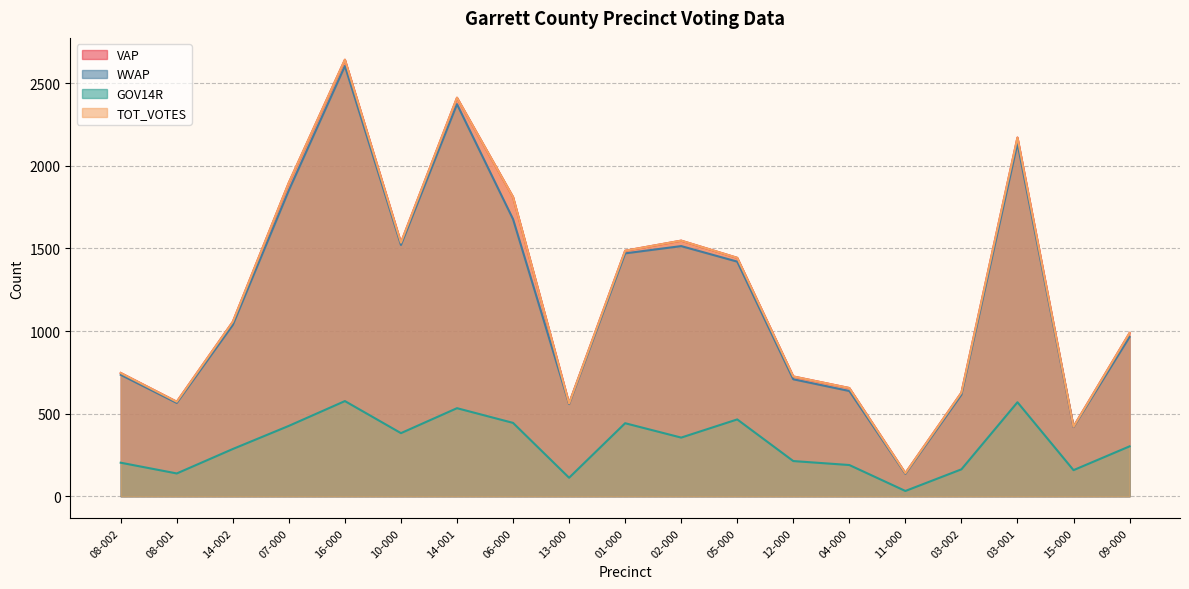

Which label corresponds to the smallest value in the chart?

11-000